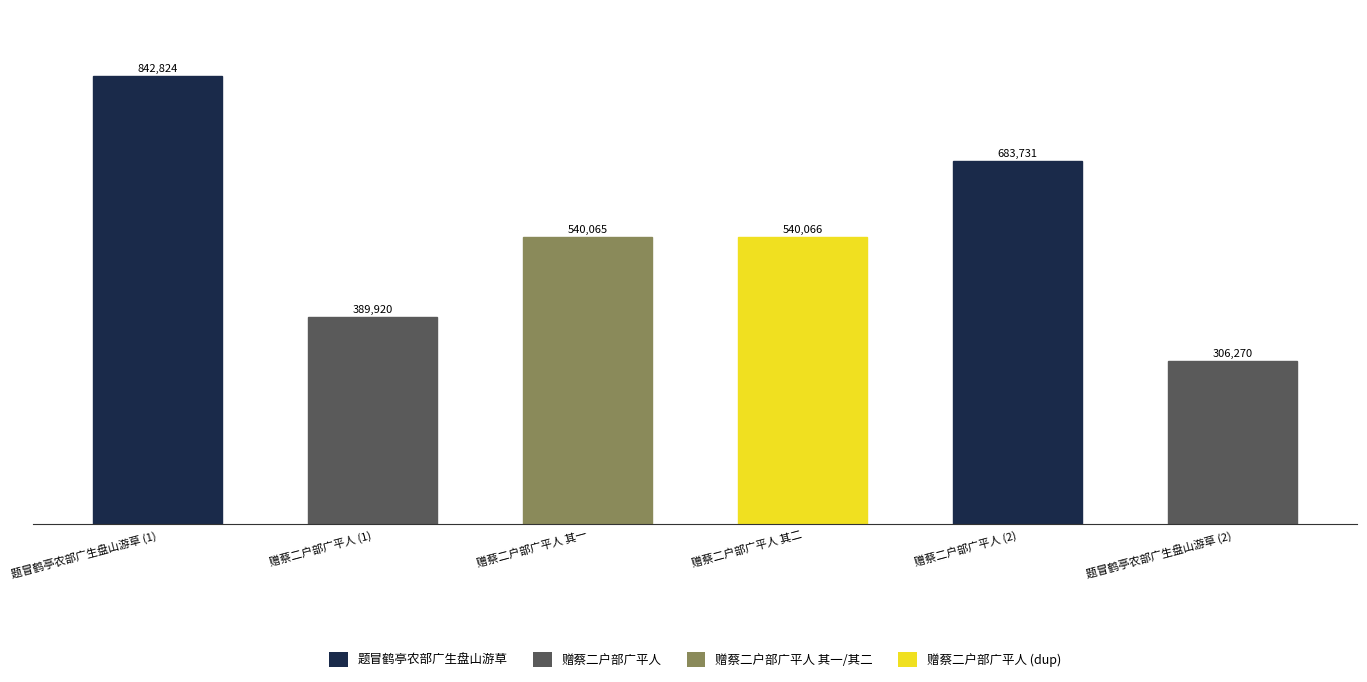

What is the value of the 3rd bar from the left?

540065